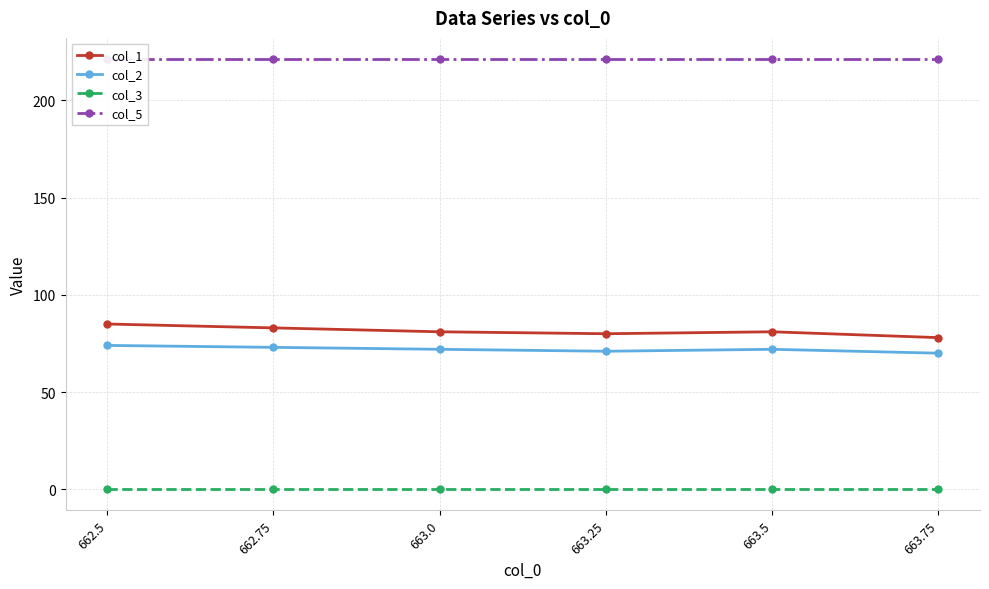

What is the label of the 6th point from the left?

663.75